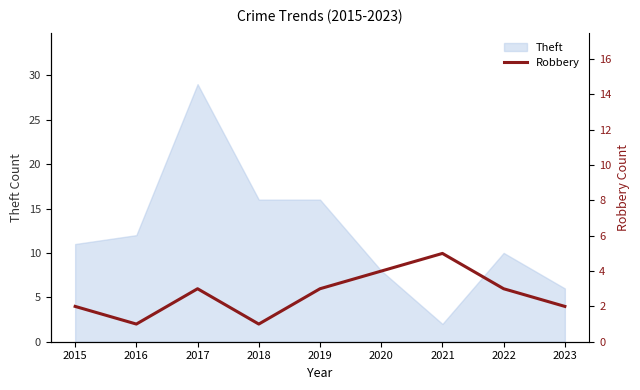

What is the maximum value for Theft?

29